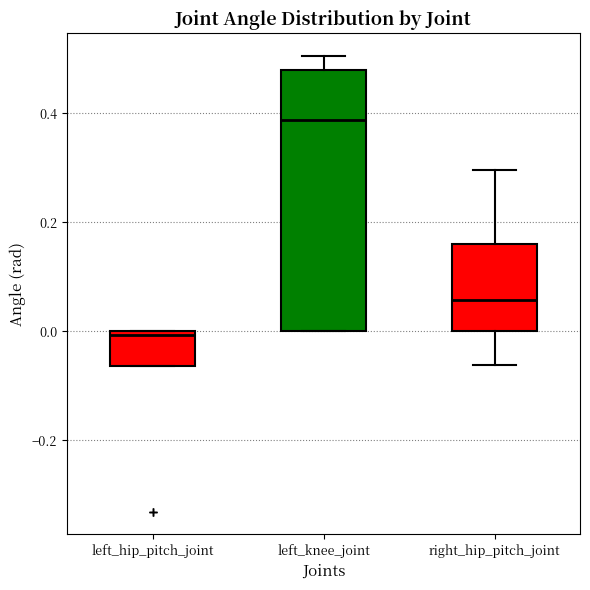

Reading left to right, transcribe this box plot: for each box, give where its median line is, the range the box spans, and where its two whiskers end, as read against the y-axis. The values are not printed on the chart, so give them approximately, as read against the axis.

left_hip_pitch_joint: median 0.00 (just below the box's upper edge), box -0.06 to 0.00, whiskers -0.06 to 0.00
left_knee_joint: median 0.38, box 0.00 to 0.48, whiskers 0.00 to 0.50
right_hip_pitch_joint: median 0.06, box 0.00 to 0.16, whiskers -0.06 to 0.30